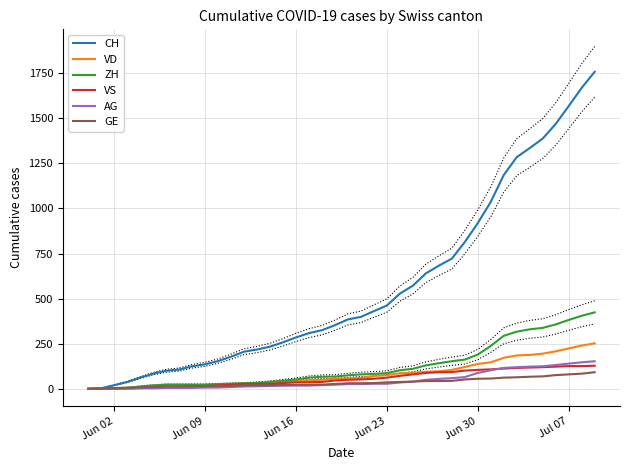

What is the highest value of the VD series?

252